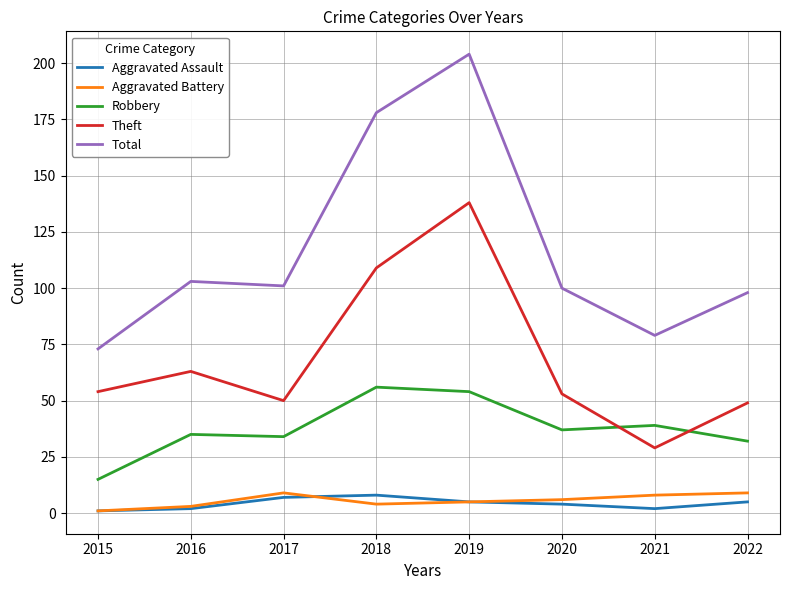

What is the difference between the Theft values at 2021 and 2018?

80